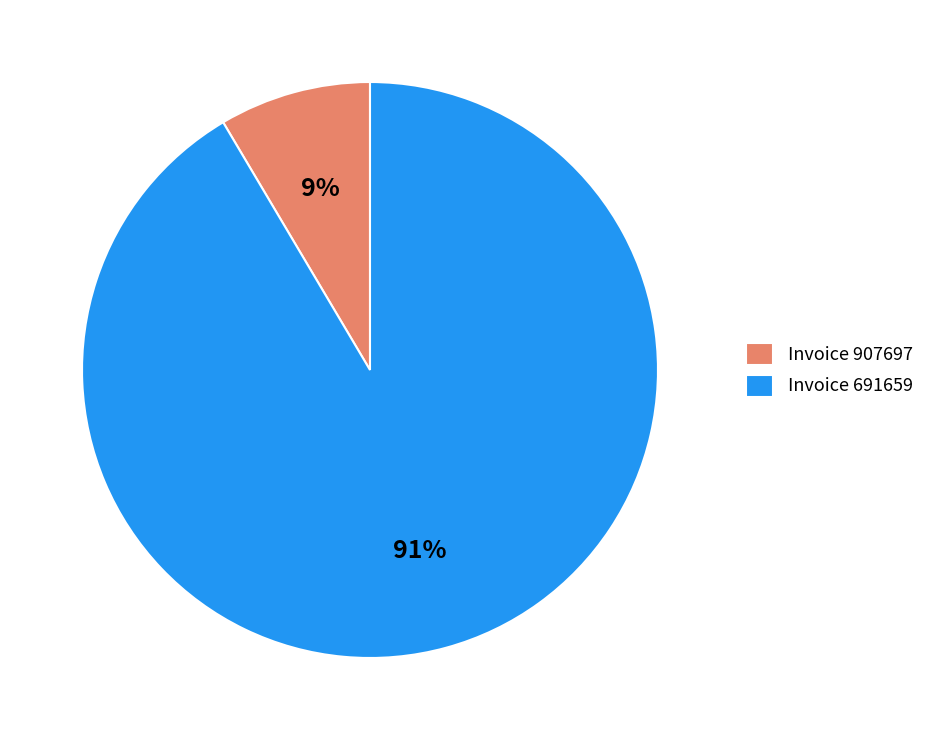

To the nearest percent, what is the average slice percentage?

50%